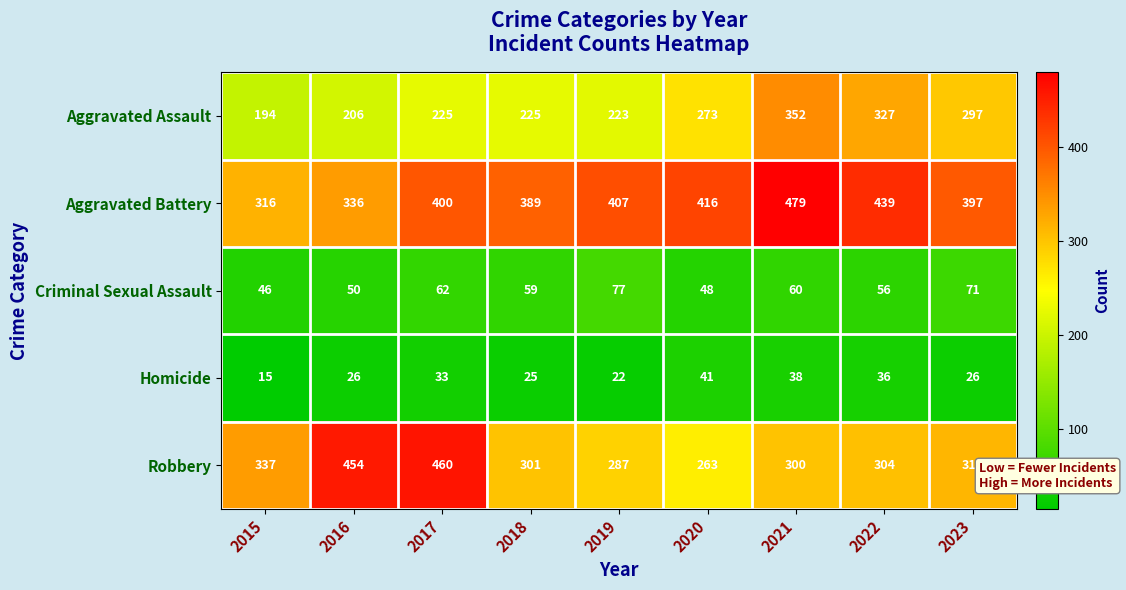

What is the sum of all Robbery values?

3020